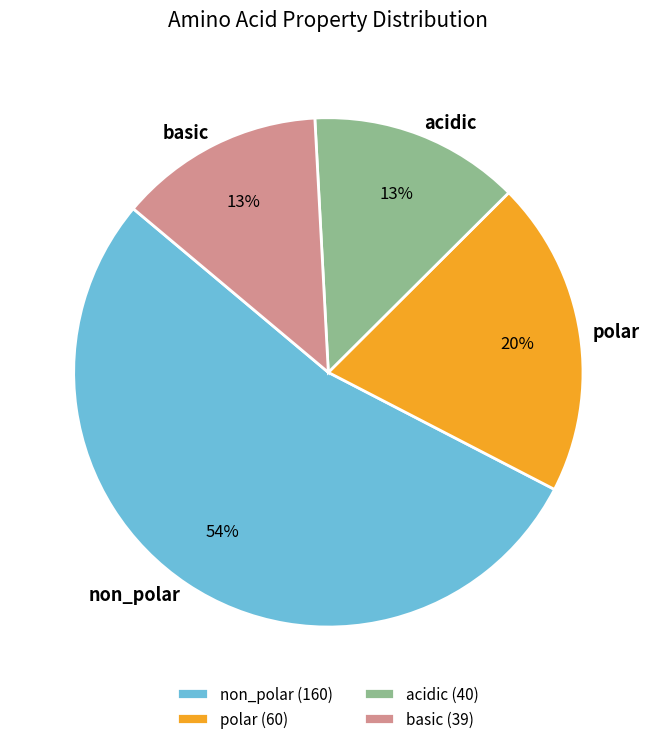

To the nearest percent, what portion does basic represent?

13%